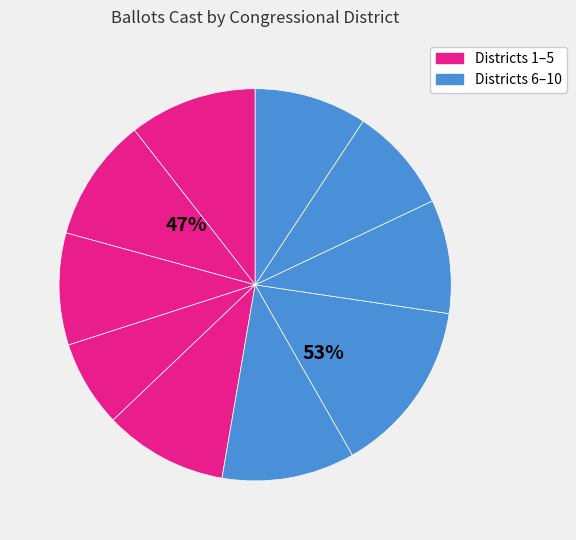

To the nearest percent, what is the difference between the largest and smallest slice percentages?

7%